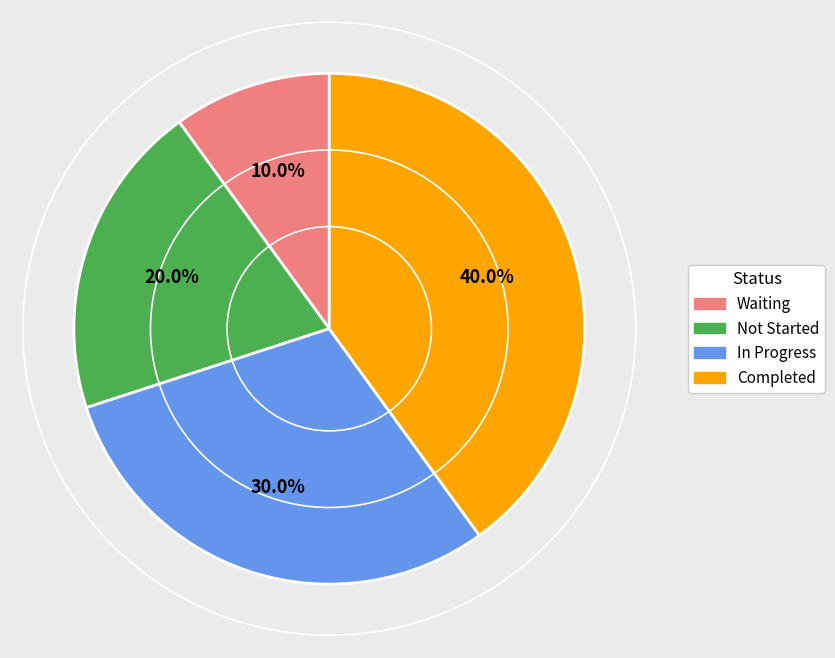

Count the number of slices in the pie.

4